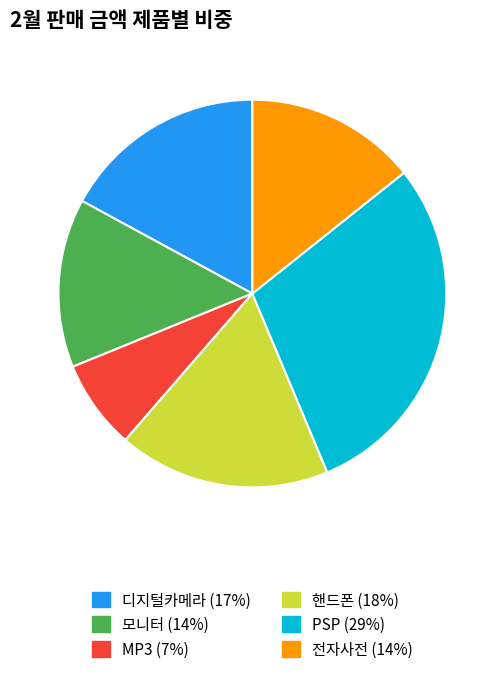

Is there a majority slice in this chart?

No